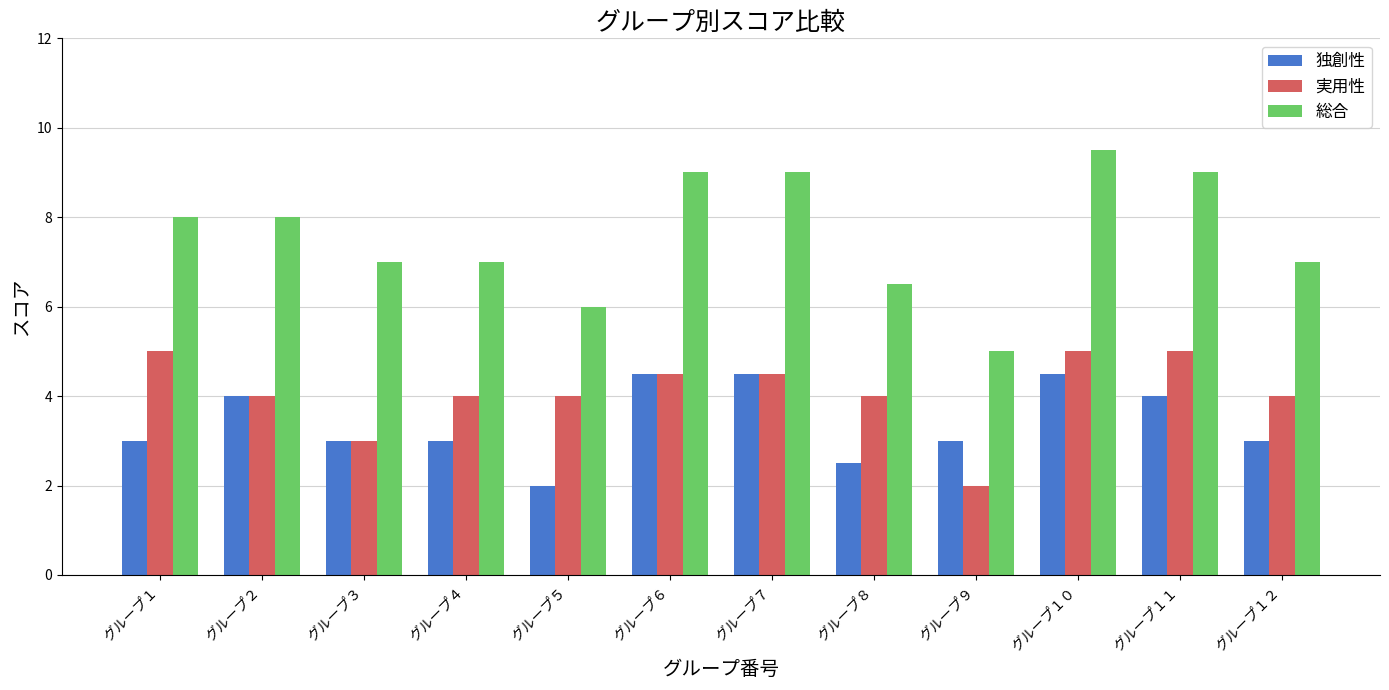

How many 実用性 values are between 4 and 5?

10